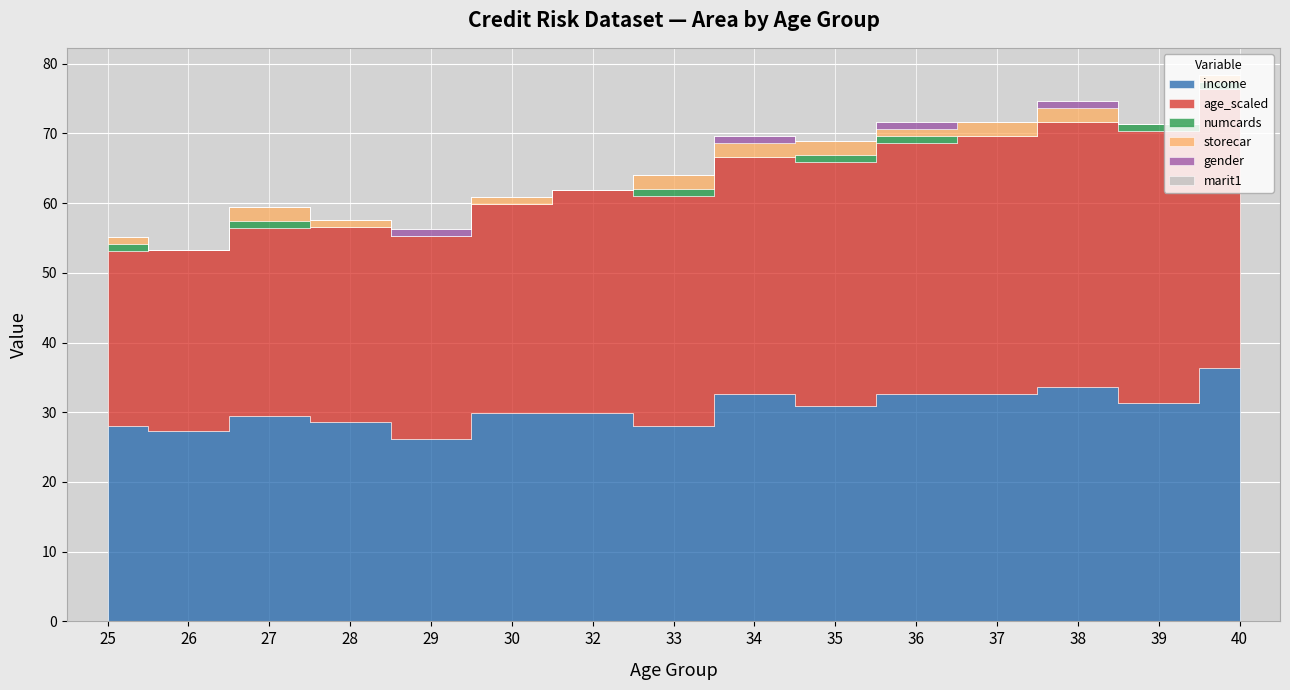

Reading right to left, what are all the values shown in this chart?

income: 36.4	31.3	33.7	32.6	32.6	30.9	32.6	28.0	29.9	29.8	26.2	28.6	29.5	27.3	28.1
age_scaled: 40.0	39.0	38.0	37.0	36.0	35.0	34.0	33.0	32.0	30.0	29.0	28.0	27.0	26.0	25.0
numcards: 1.0	1.0	0.0	0.0	1.0	1.0	0.0	1.0	0.0	0.0	0.0	0.0	1.0	0.0	1.0
storecar: 1.0	0.0	2.0	2.0	1.0	2.0	2.0	2.0	0.0	1.0	0.0	1.0	2.0	0.0	1.0
gender: 0.0	0.0	1.0	0.0	1.0	0.0	1.0	0.0	0.0	0.0	1.0	0.0	0.0	0.0	0.0
marit1: 0.0	0.0	0.0	0.0	0.0	0.0	0.0	0.0	0.0	0.0	0.0	0.0	0.0	0.0	0.0